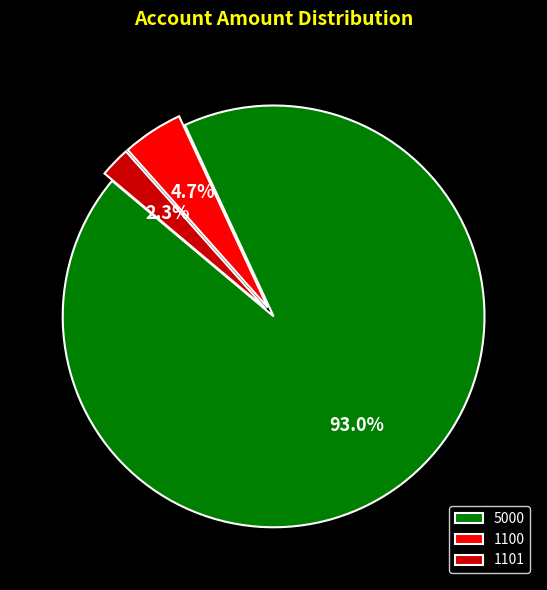

To the nearest percent, what is the average slice percentage?

33%